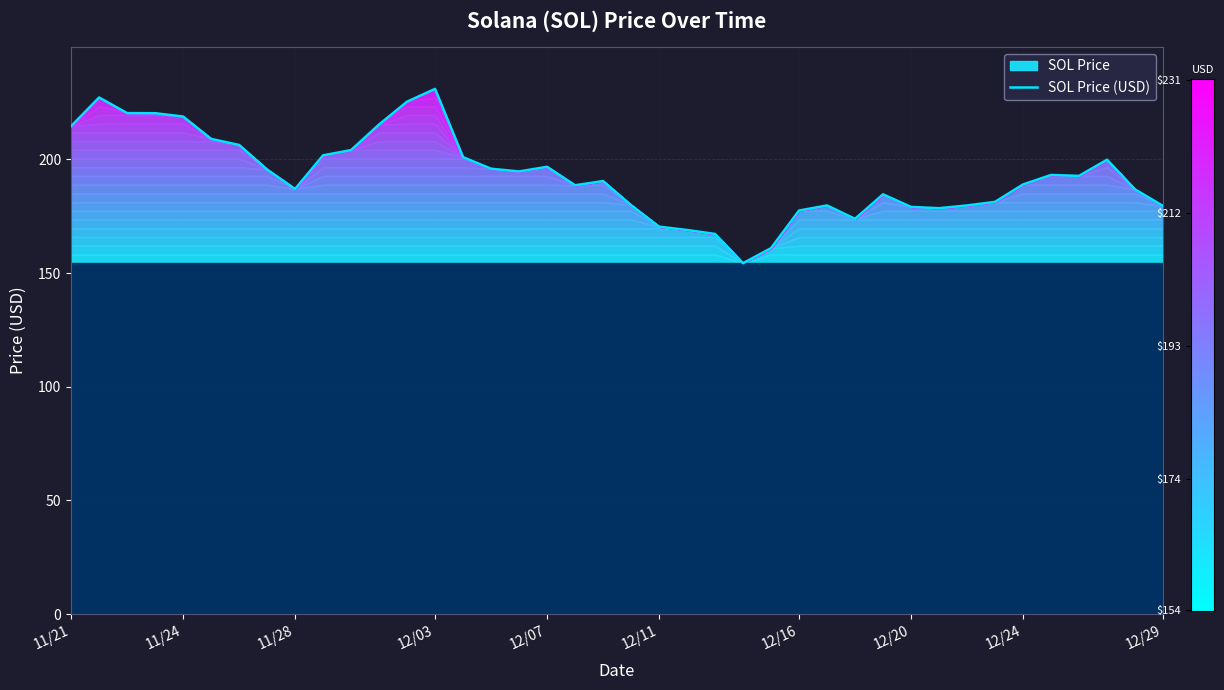

What is the average value?

193.0